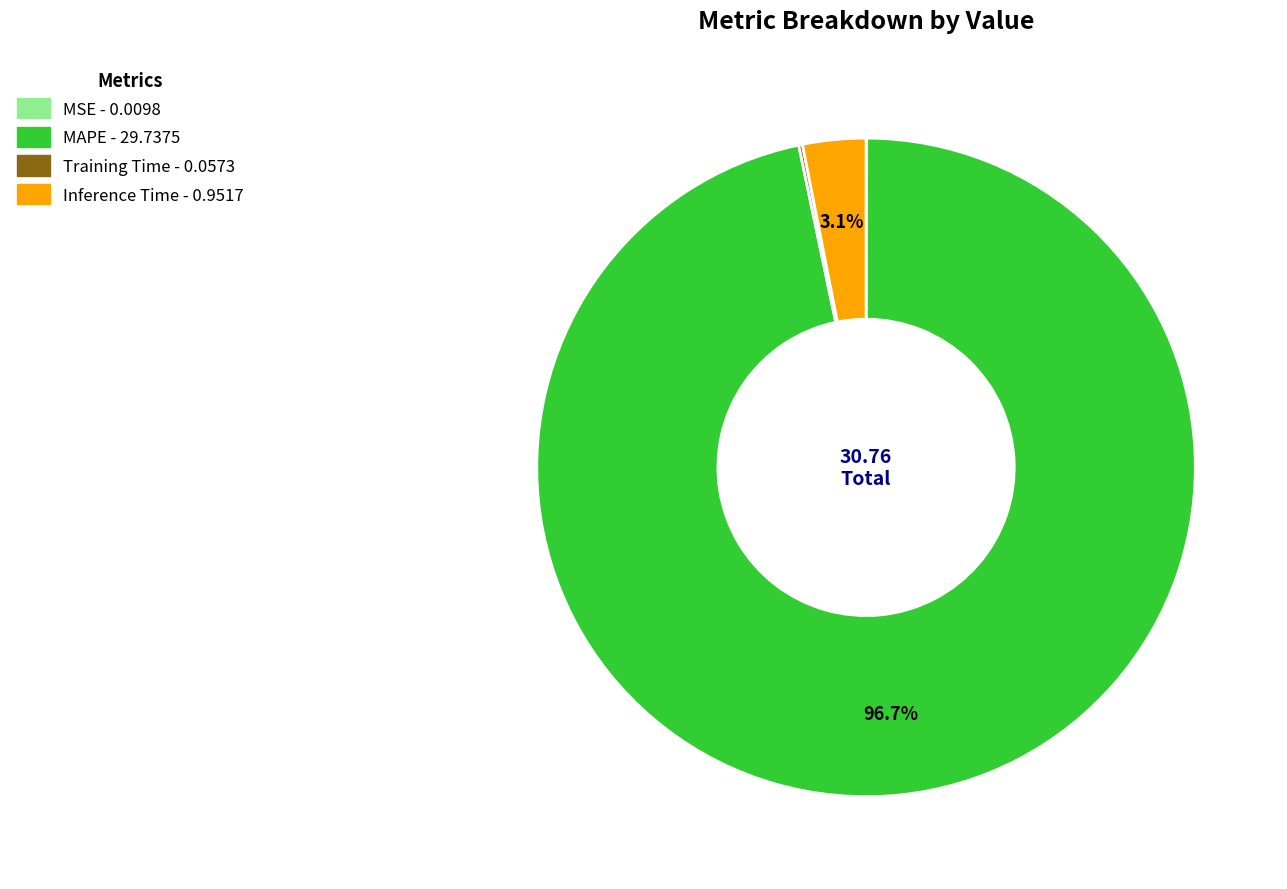

Which has a higher value, Inference Time or MAPE?

MAPE